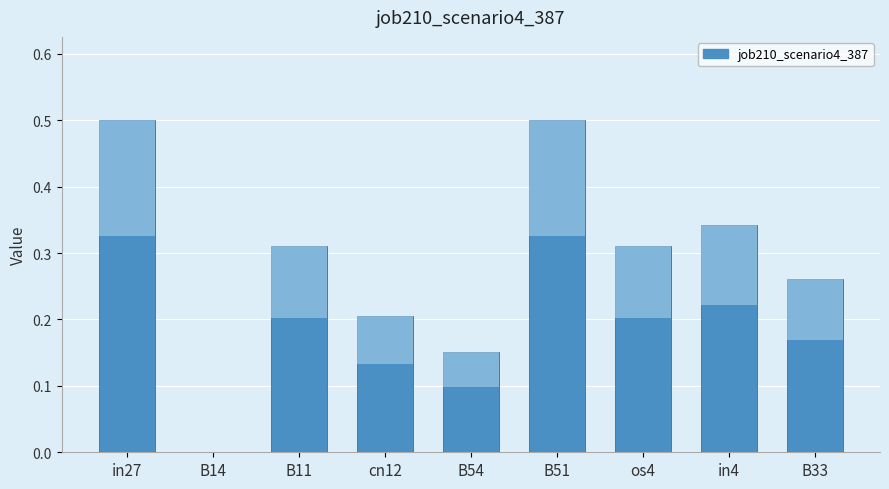

Reading left to right, extract all data points from this chart.

in27=0.5	B14=0.0	B11=0.3	cn12=0.2	B54=0.2	B51=0.5	os4=0.3	in4=0.3	B33=0.3